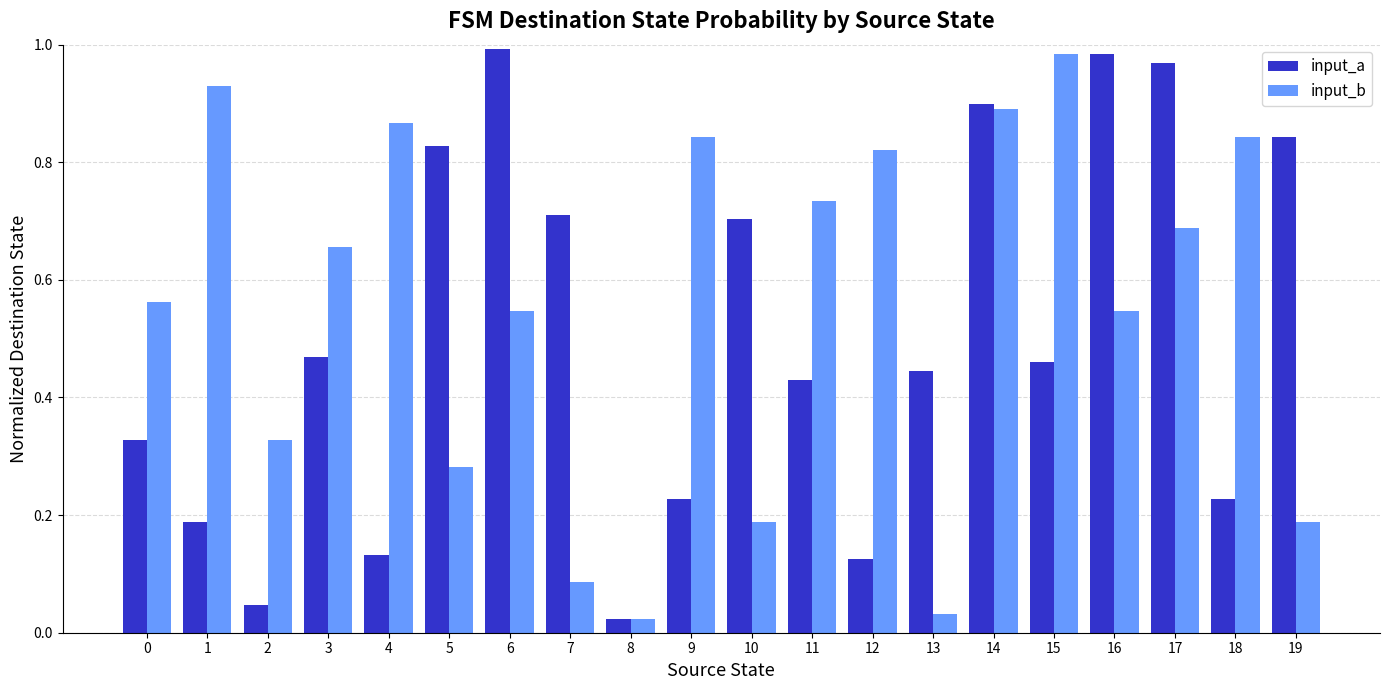

How many distinct data groups are displayed?

2